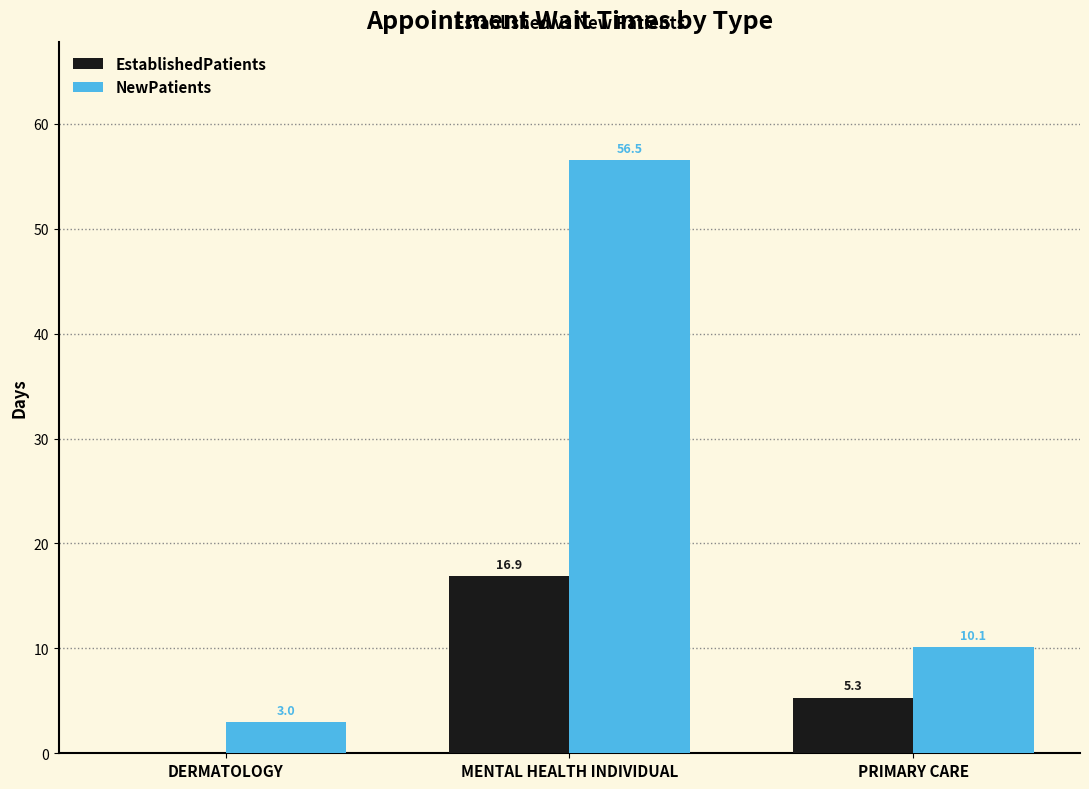

Between MENTAL HEALTH INDIVIDUAL and PRIMARY CARE, which series saw the biggest shift?

NewPatients